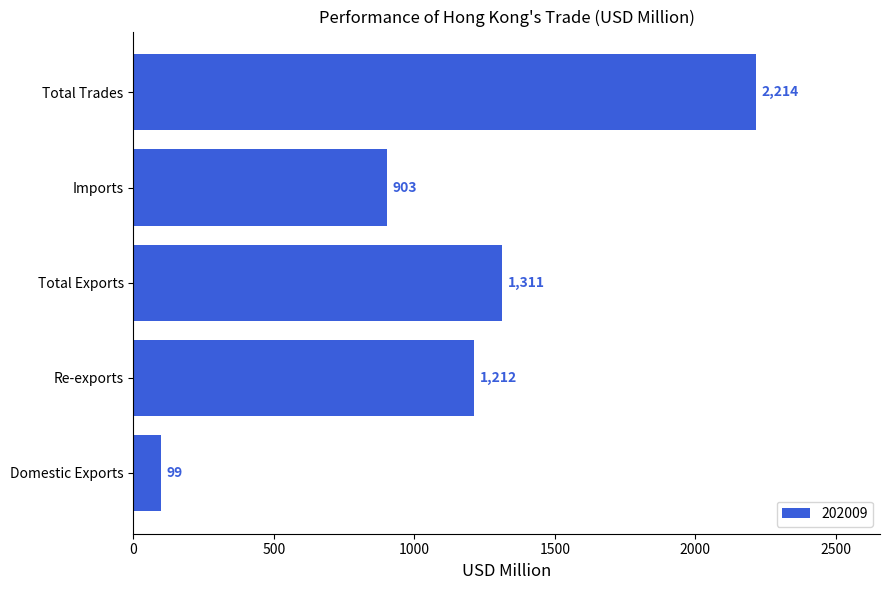

How many categories are shown in the chart?

5